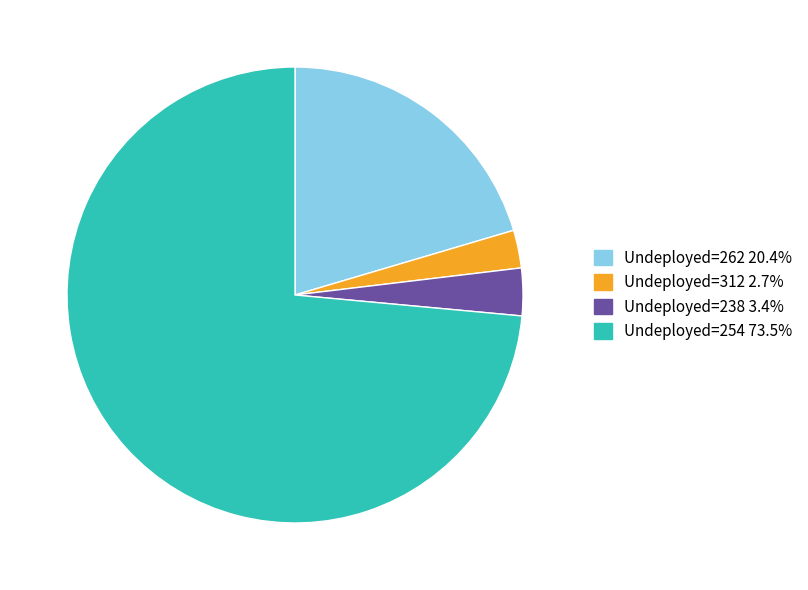

Is there any slice that represents more than half of the pie?

Yes